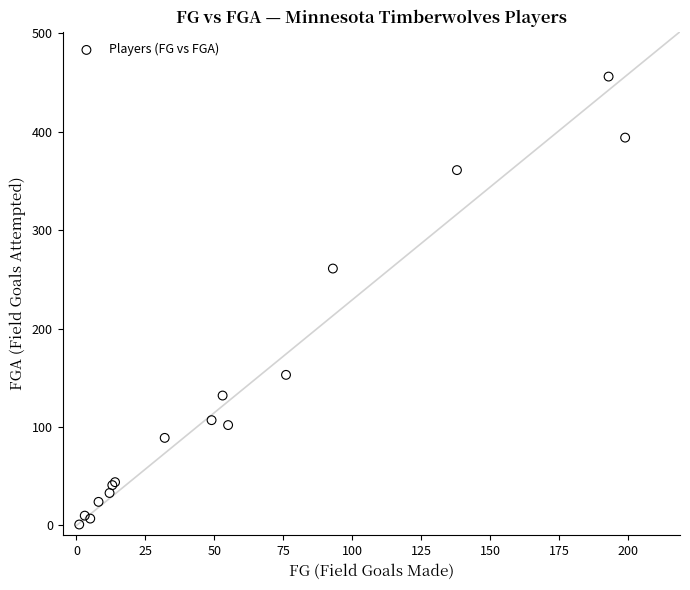

What Y value in the scatter plot is closest to 228?

261